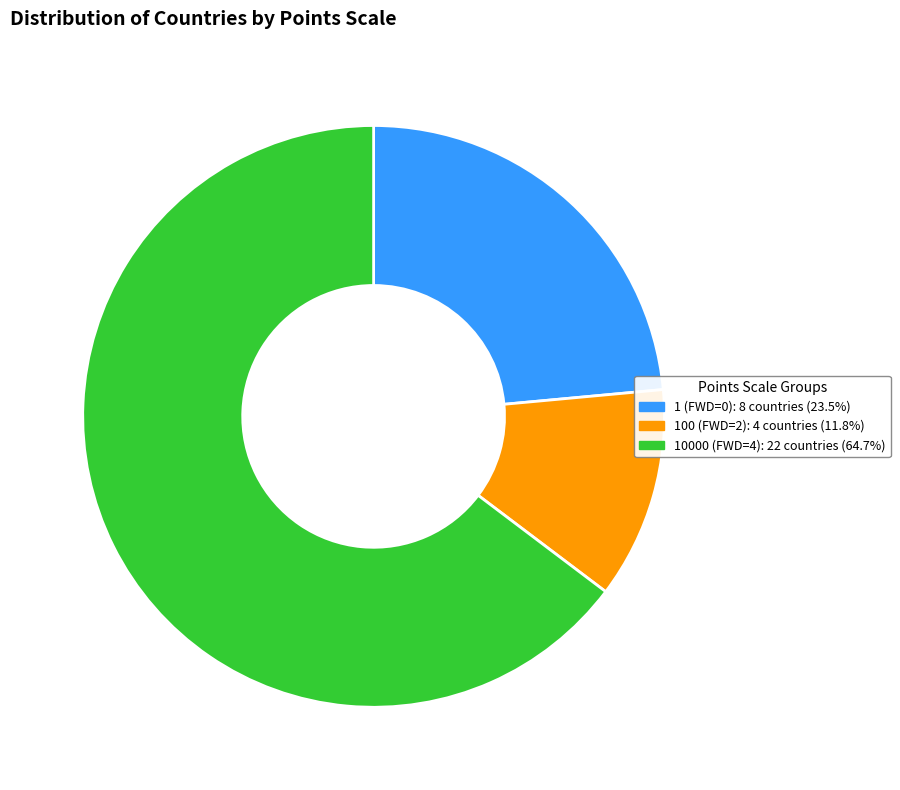

How many slices are in this pie chart?

3